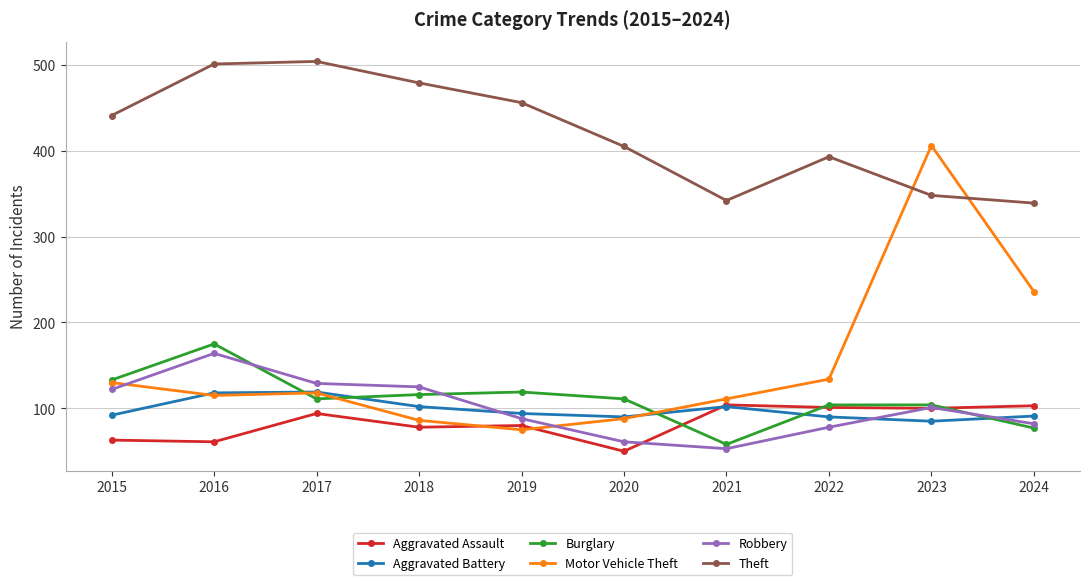

What is the total value across all series at 2017?

1075